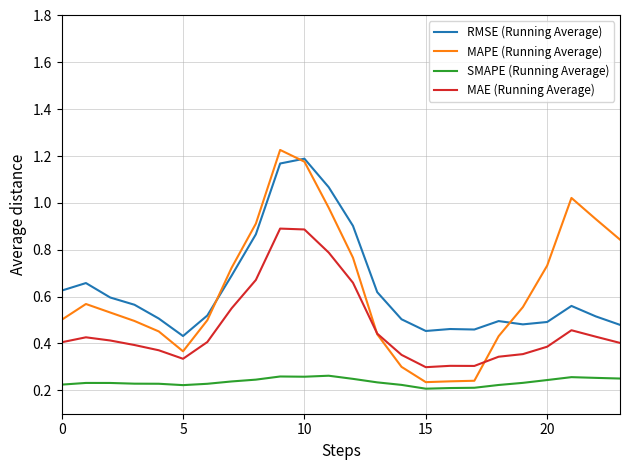

True or false: SMAPE (Running Average) and MAE (Running Average) intersect in this chart.

False